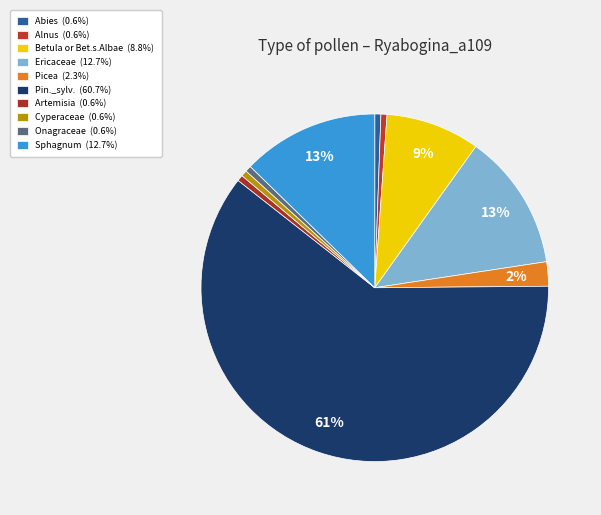

Does any single category account for the majority?

Yes